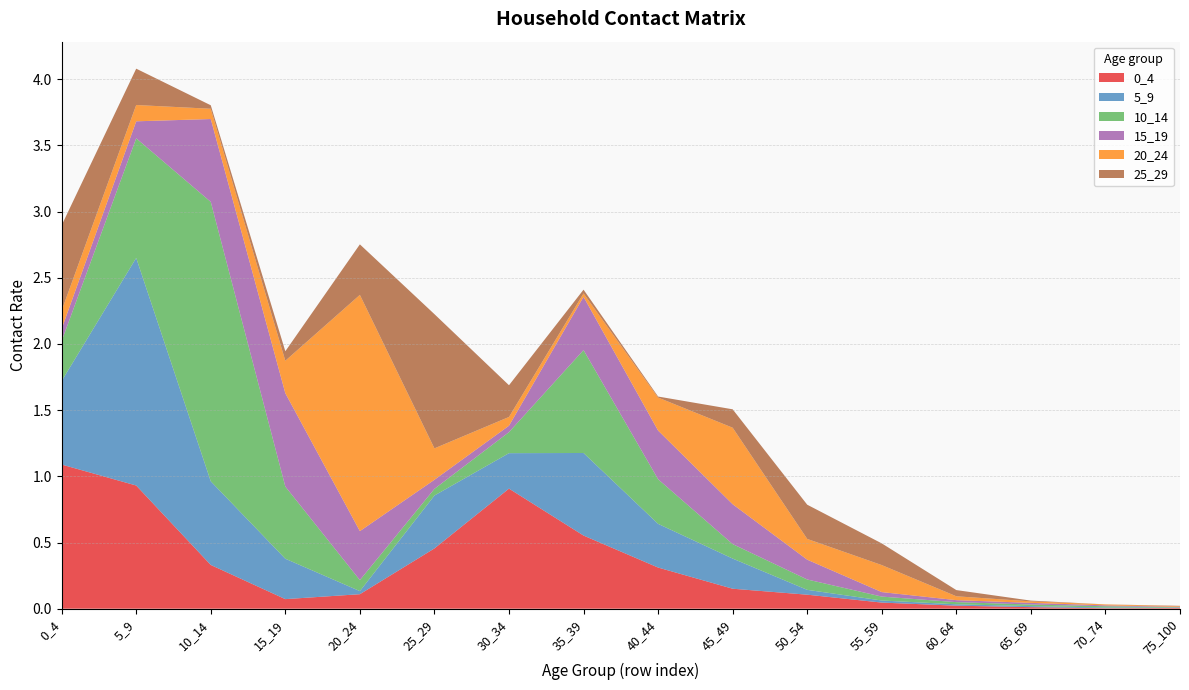

Reading left to right, extract all data points from this chart.

0_4: 0_4=1.1	5_9=0.9	10_14=0.3	15_19=0.1	20_24=0.1	25_29=0.5	30_34=0.9	35_39=0.6	40_44=0.3	45_49=0.2	50_54=0.1	55_59=0.0	60_64=0.0	65_69=0.0	70_74=0.0	75_100=0.0
5_9: 0_4=0.6	5_9=1.7	10_14=0.6	15_19=0.3	20_24=0.0	25_29=0.4	30_34=0.3	35_39=0.6	40_44=0.3	45_49=0.2	50_54=0.0	55_59=0.0	60_64=0.0	65_69=0.0	70_74=0.0	75_100=0.0
10_14: 0_4=0.3	5_9=0.9	10_14=2.1	15_19=0.5	20_24=0.1	25_29=0.1	30_34=0.2	35_39=0.8	40_44=0.3	45_49=0.1	50_54=0.1	55_59=0.0	60_64=0.0	65_69=0.0	70_74=0.0	75_100=0.0
15_19: 0_4=0.1	5_9=0.1	10_14=0.6	15_19=0.7	20_24=0.4	25_29=0.1	30_34=0.0	35_39=0.4	40_44=0.4	45_49=0.3	50_54=0.1	55_59=0.0	60_64=0.0	65_69=0.0	70_74=0.0	75_100=0.0
20_24: 0_4=0.1	5_9=0.1	10_14=0.1	15_19=0.2	20_24=1.8	25_29=0.2	30_34=0.1	35_39=0.0	40_44=0.2	45_49=0.6	50_54=0.2	55_59=0.2	60_64=0.0	65_69=0.0	70_74=0.0	75_100=0.0
25_29: 0_4=0.6	5_9=0.3	10_14=0.0	15_19=0.1	20_24=0.4	25_29=1.0	30_34=0.2	35_39=0.0	40_44=0.0	45_49=0.1	50_54=0.3	55_59=0.2	60_64=0.0	65_69=0.0	70_74=0.0	75_100=0.0